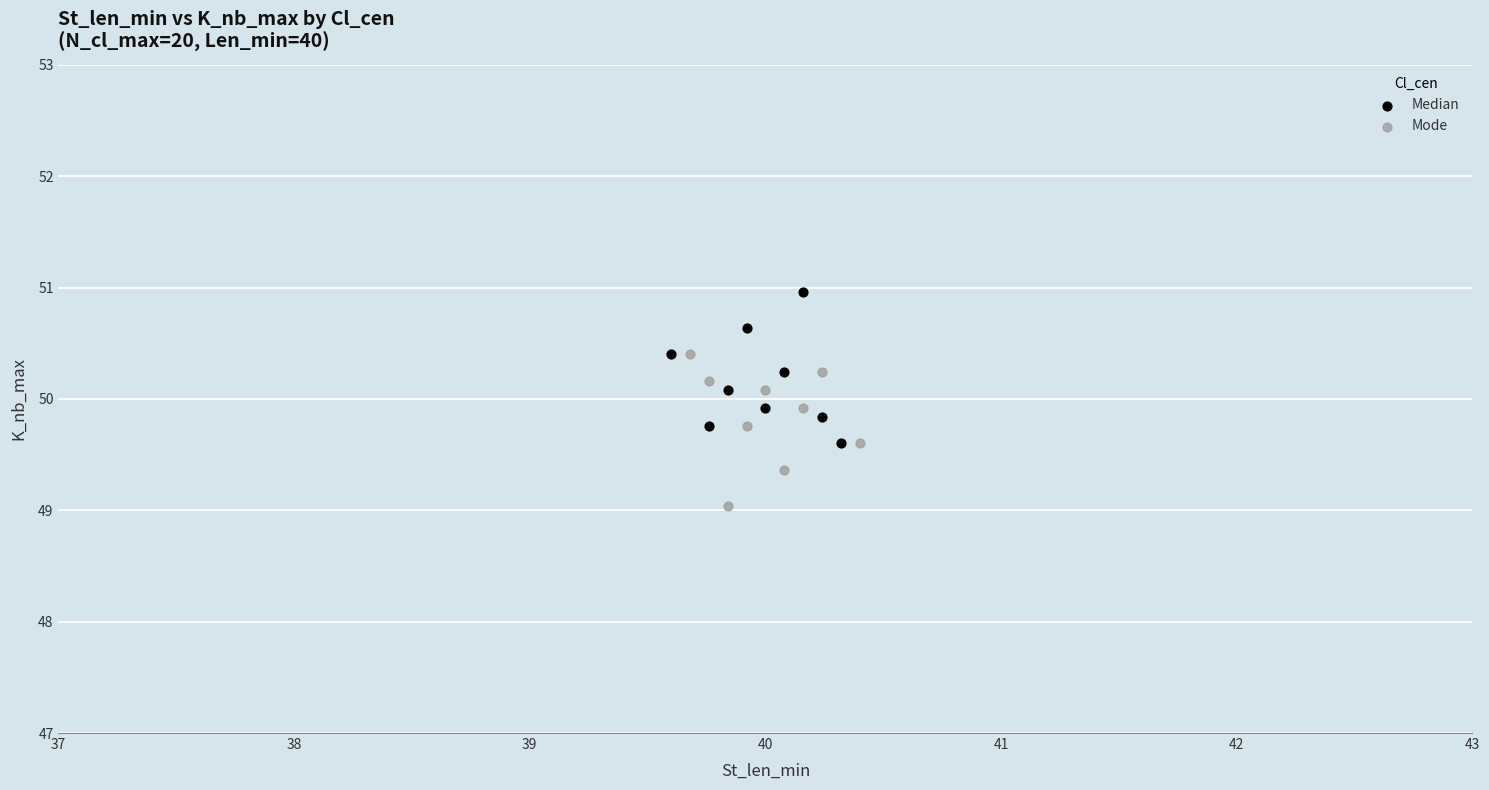

Which series reaches the maximum Y coordinate?

Median